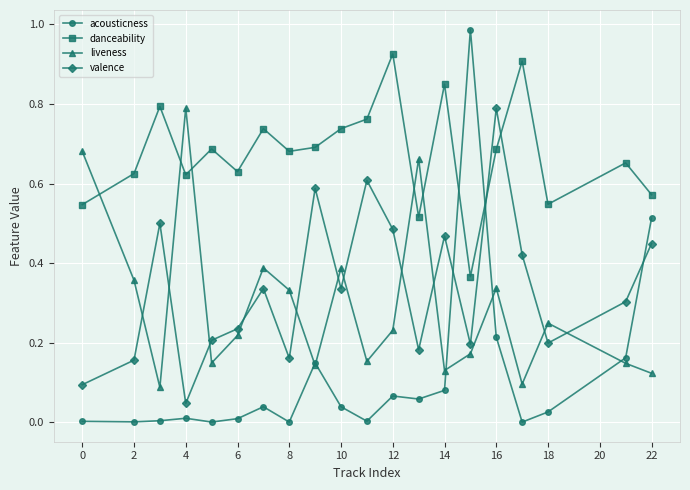

True or false: liveness has more than 2 points higher than both neighbors.

True